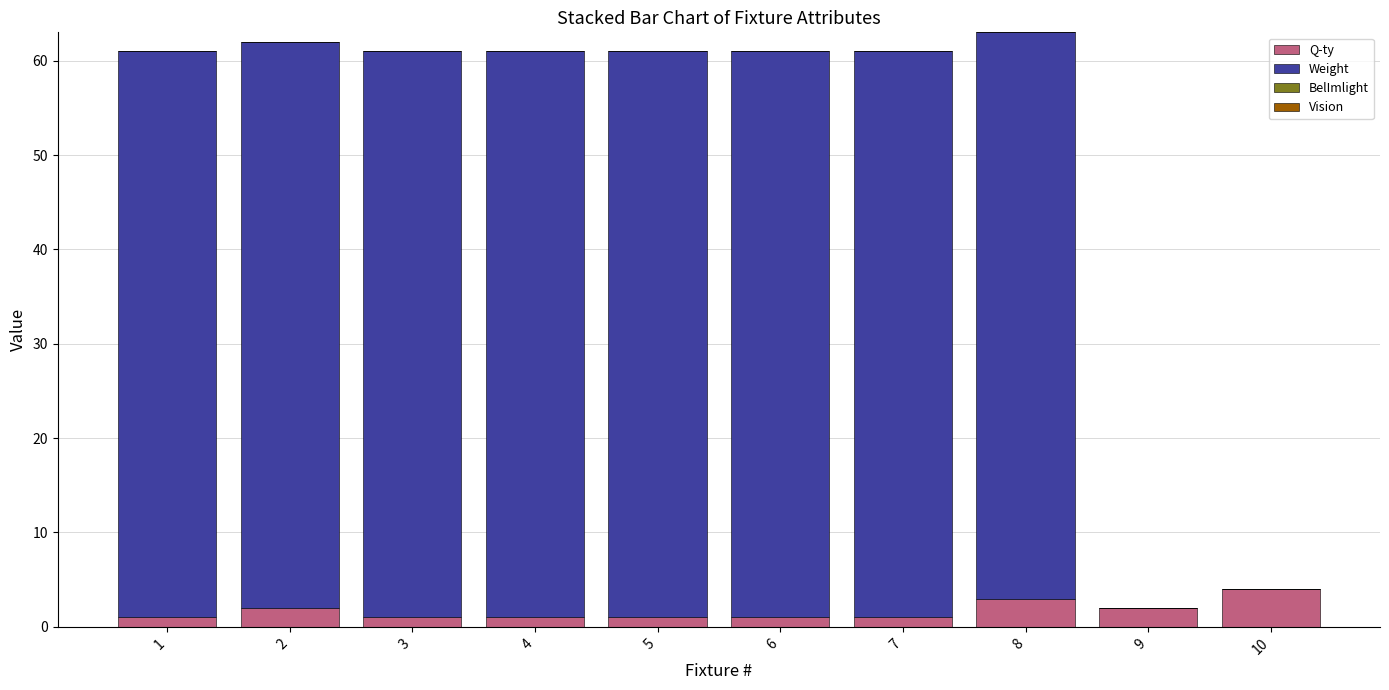

Count the number of data series in this chart.

2